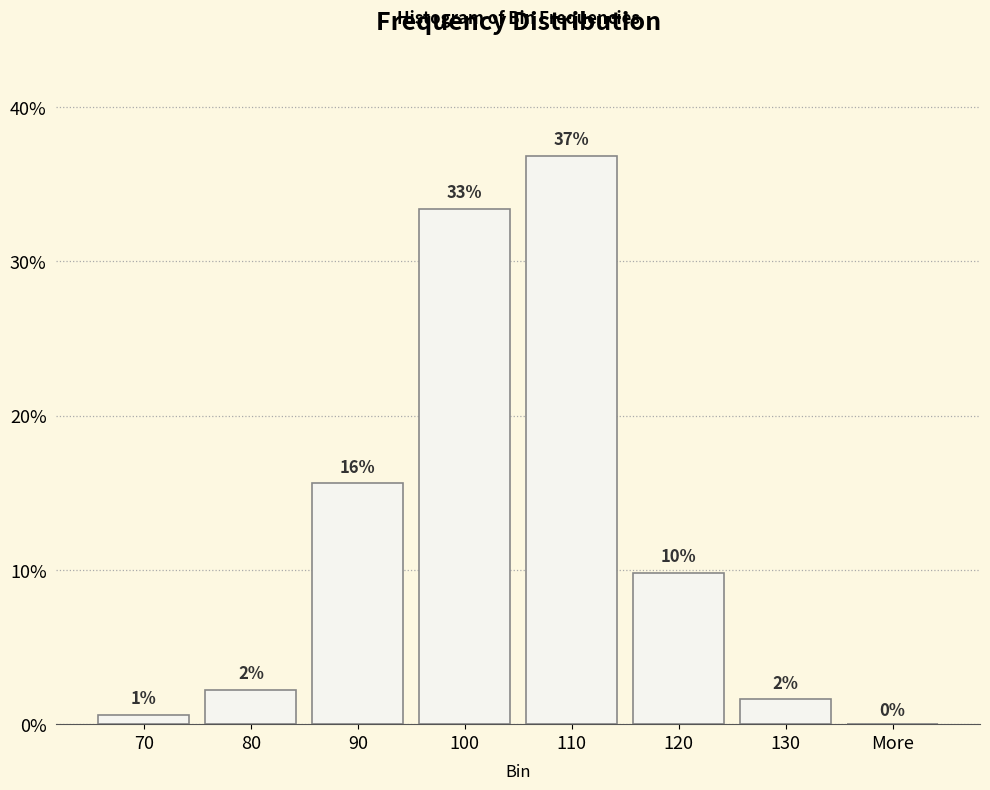

At which category does the chart reach its minimum across all series?

More